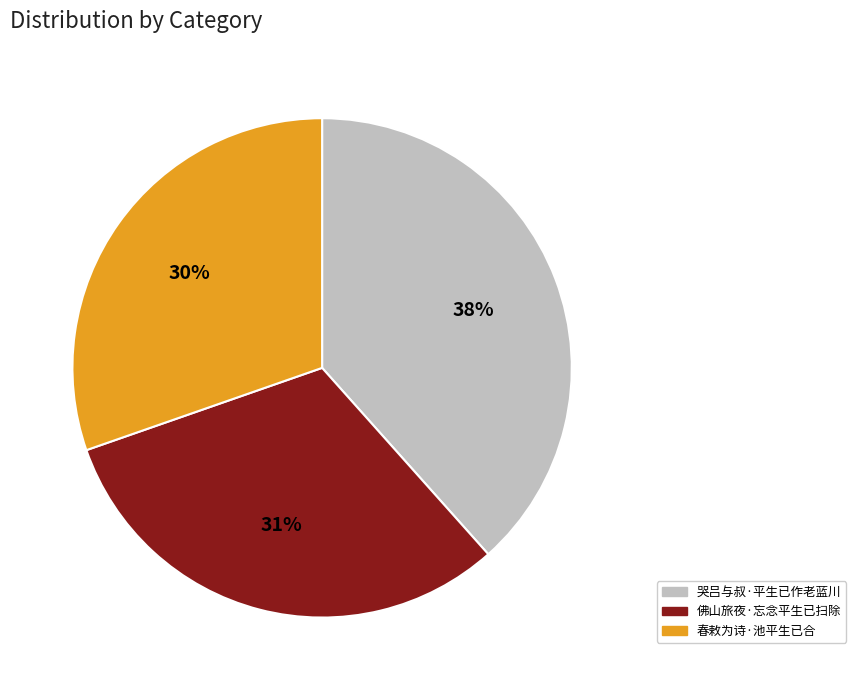

Which category has the smallest portion of the pie?

春敕为诗·池平生已合